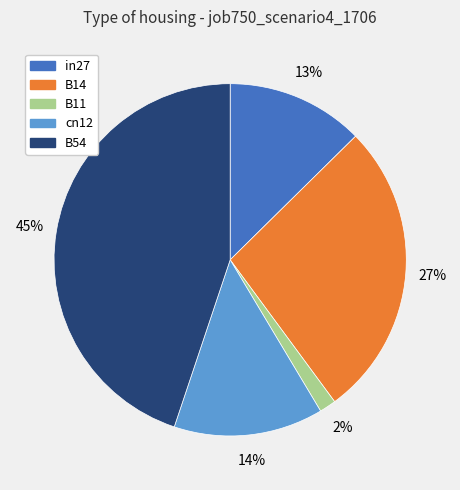

Which has a higher value, B14 or B54?

B54